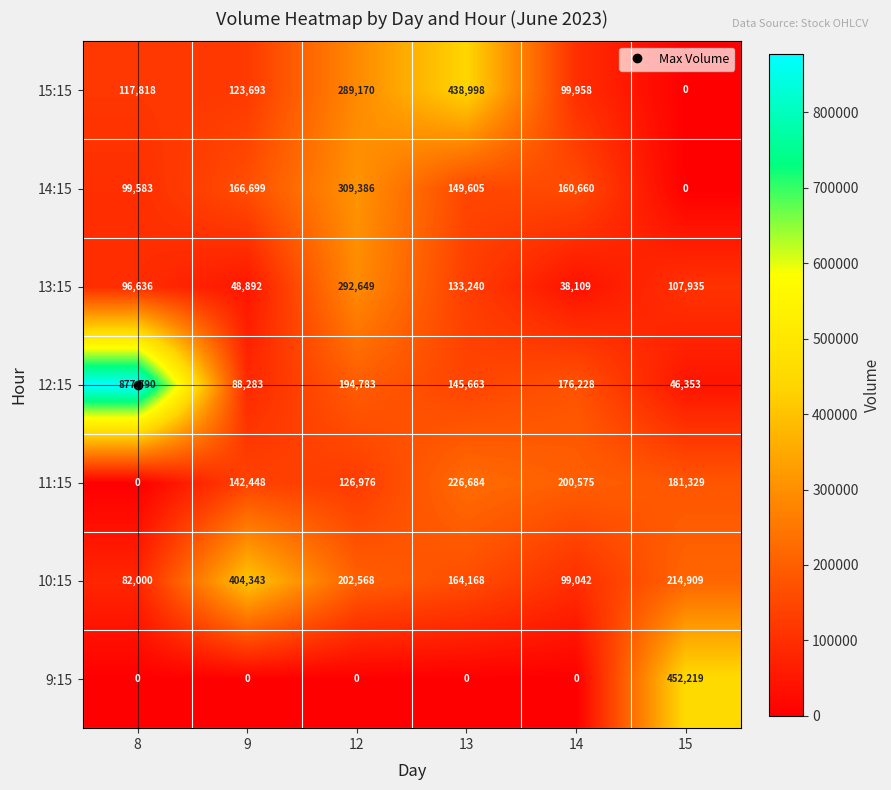

Which series has the largest total across all categories?

12:15